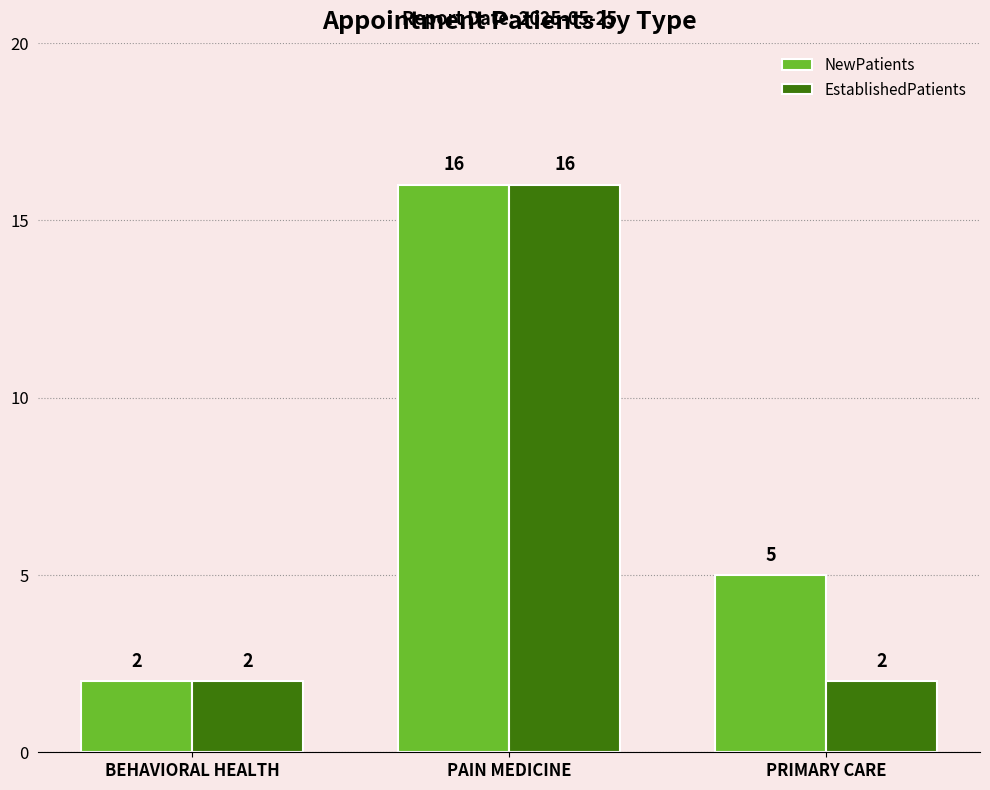

What is the difference between the NewPatients values at PAIN MEDICINE and PRIMARY CARE?

11